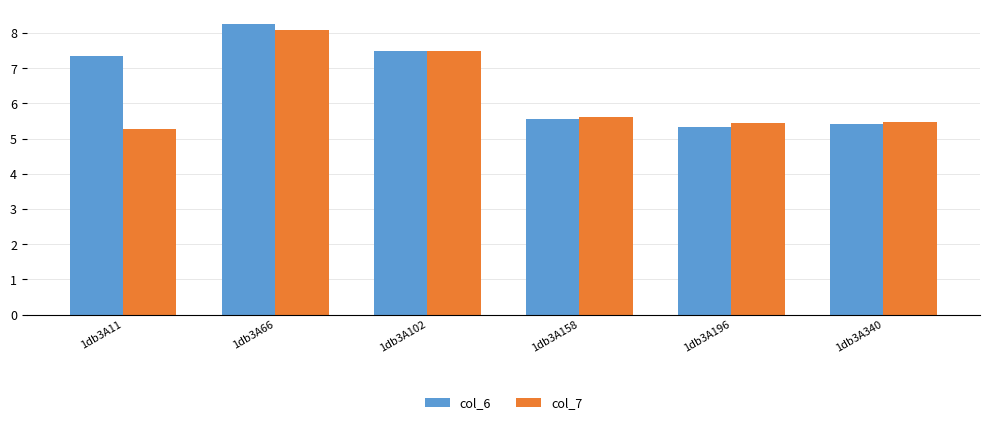

Rank the categories by col_6 value from lowest to highest.

1db3A196, 1db3A340, 1db3A158, 1db3A11, 1db3A102, 1db3A66